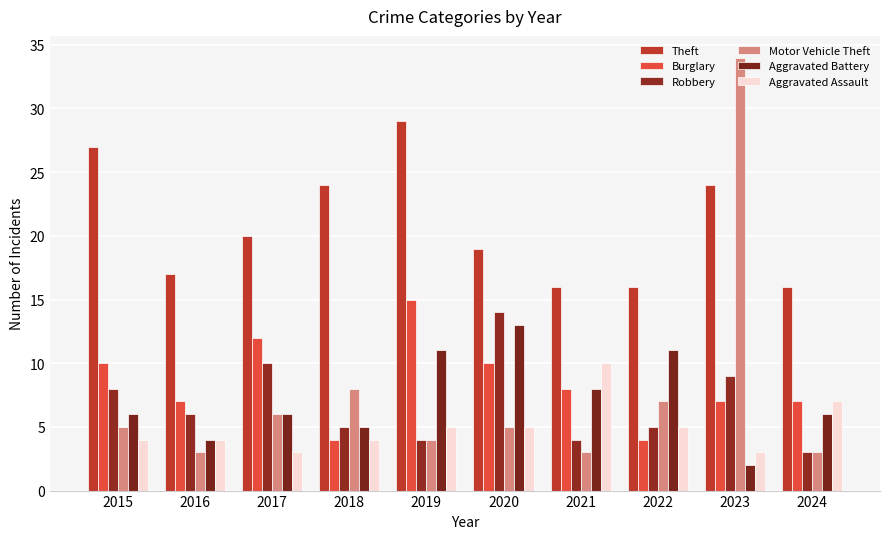

At 2018, list the series in order from smallest to largest.

Burglary, Aggravated Assault, Robbery, Aggravated Battery, Motor Vehicle Theft, Theft